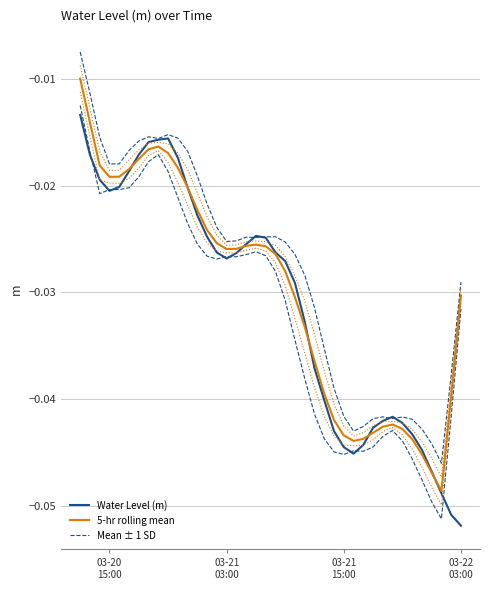

In Mean ± 1 SD, how many points are higher than both neighbors (excluding endpoints)?

6